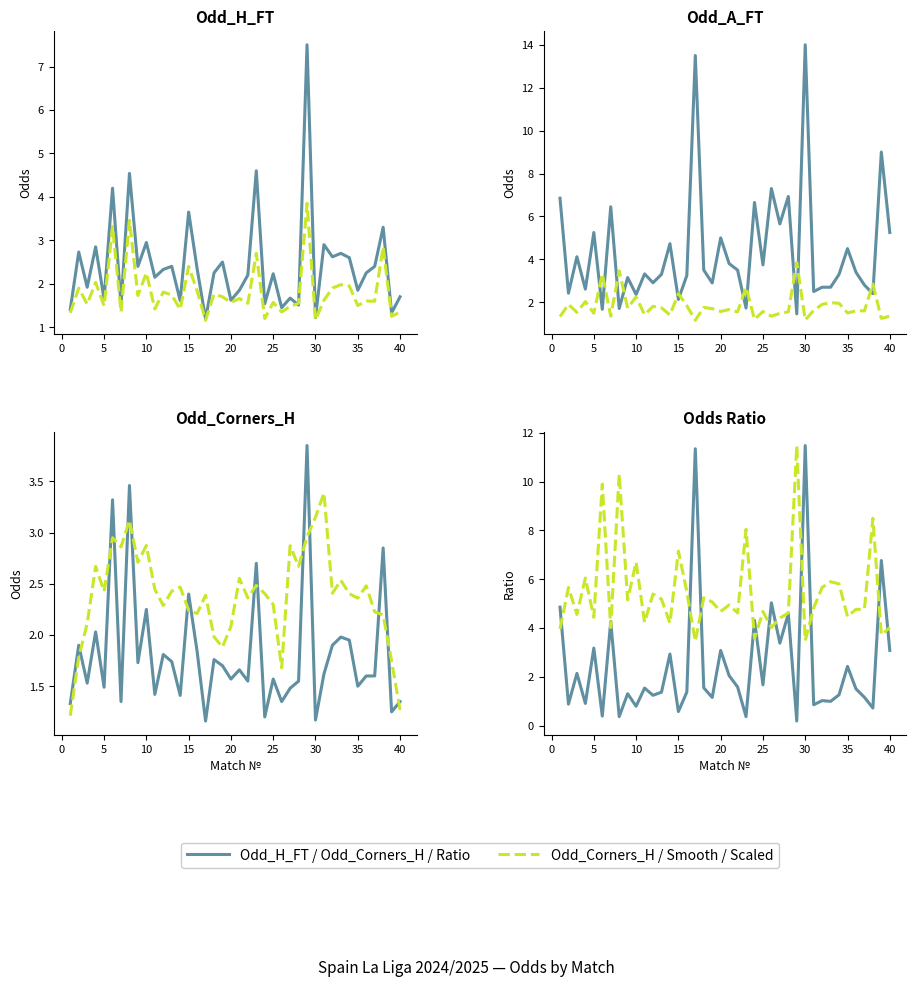

Is the value of Odd_Corners_H at 30 greater than the value of Odd_A_FT / Odd_H_FT at 31?

Yes